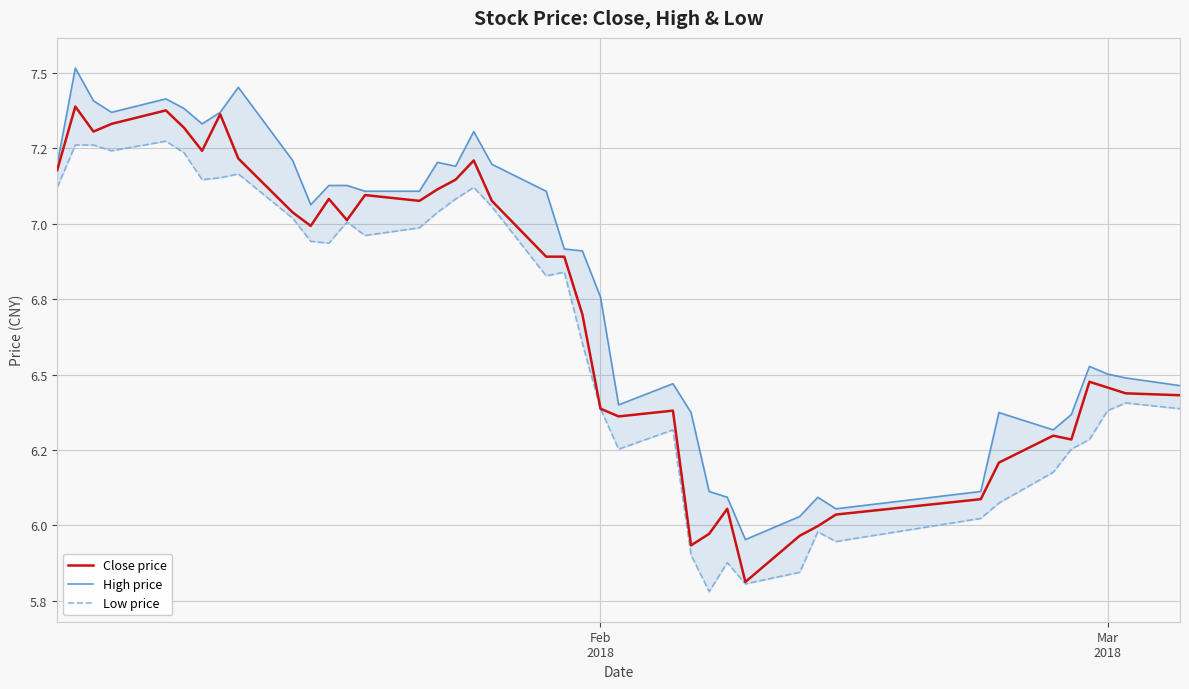

True or false: High price has a value of 2.4 at 35.

False